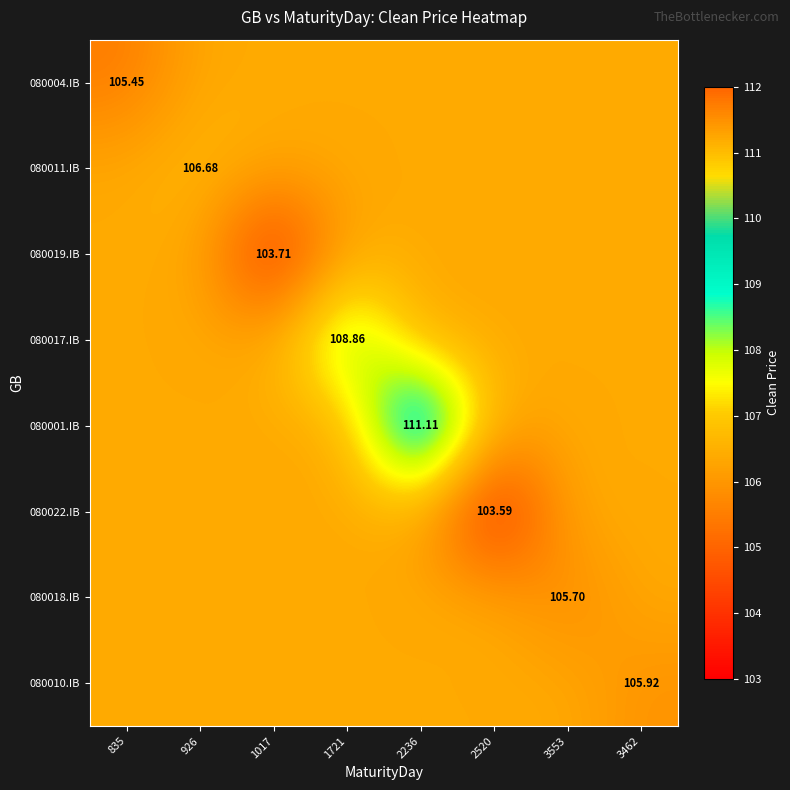

Which category has the lowest value in the 080004.IB series?

835